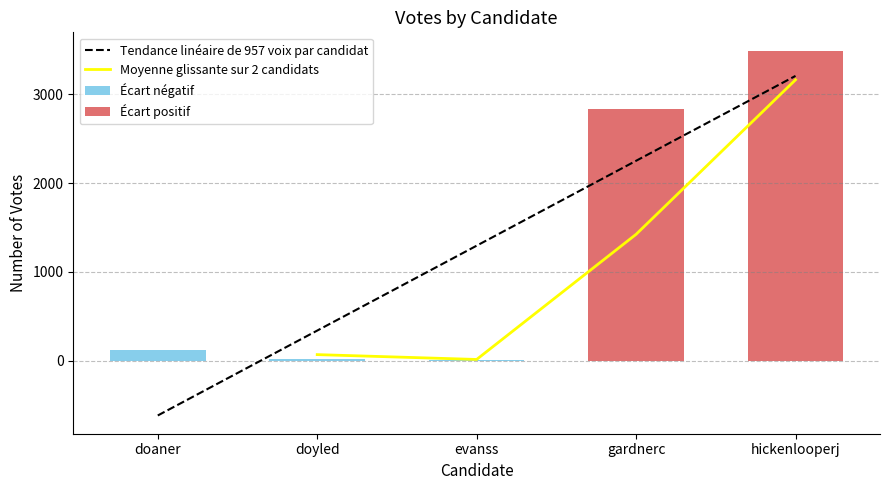

The value at evanss is 7. True or false?

False